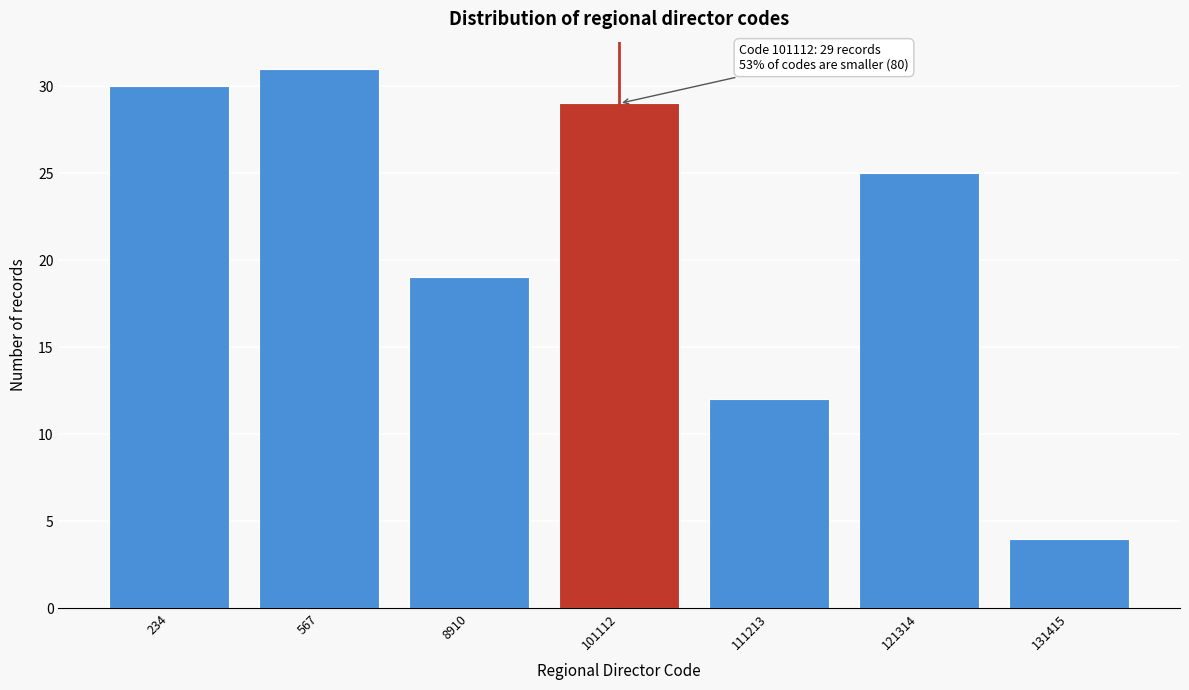

Reading right to left, list all the values displayed in this chart.

4	25	12	29	19	31	30